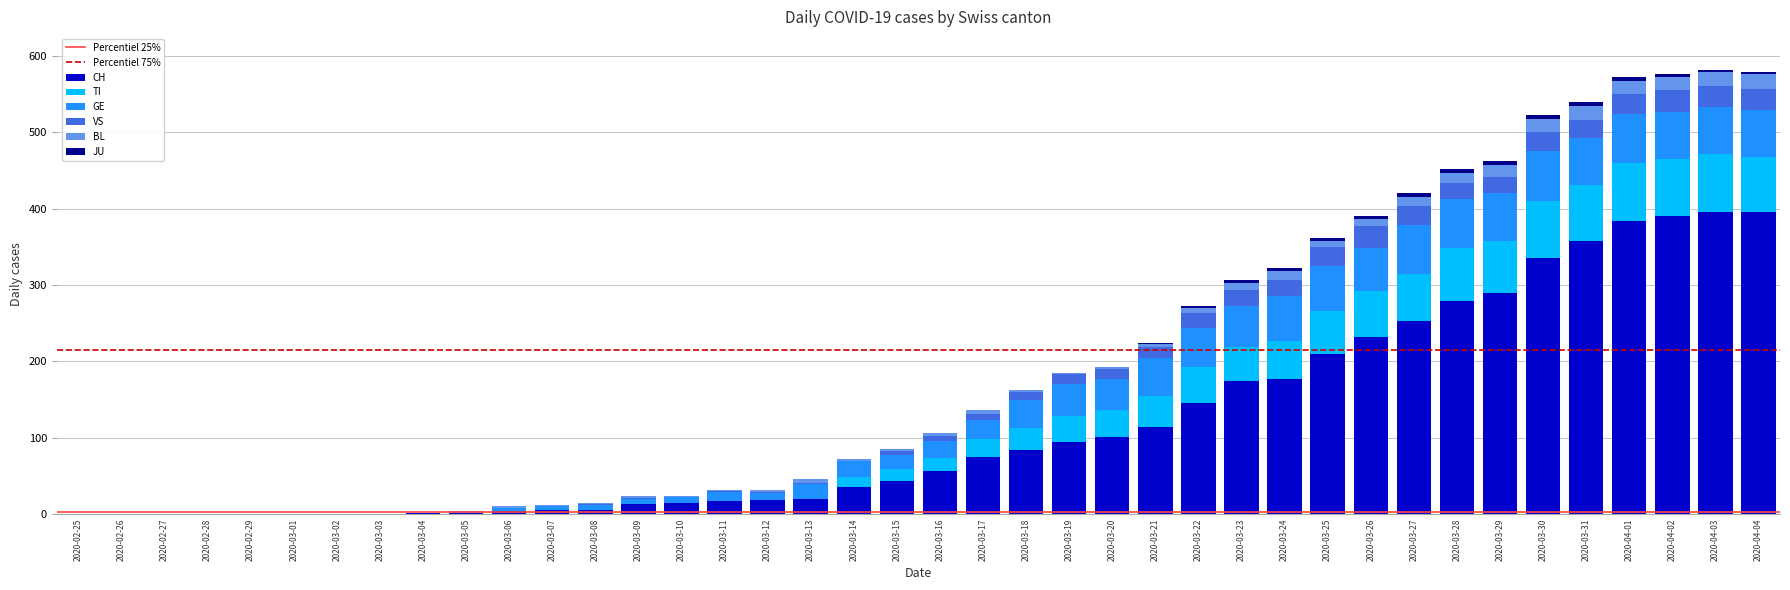

What is the highest value of the CH series?

396